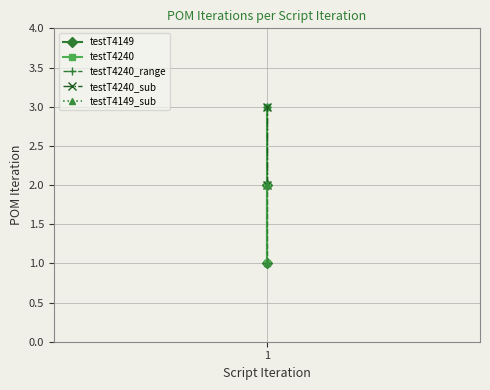

What is the value of the 1st point from the left?

1